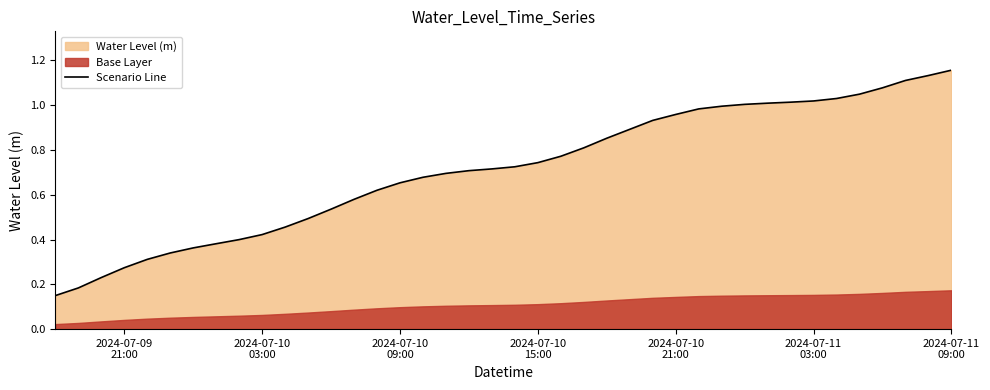

What is the minimum value shown in the chart?

0.1